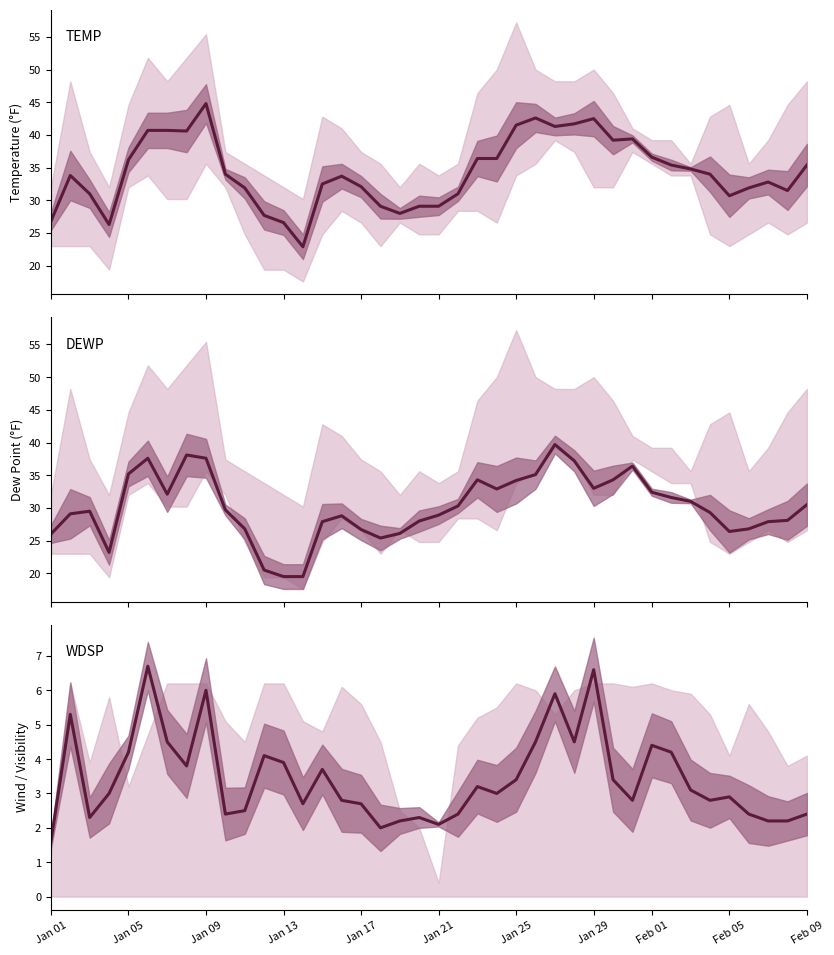

At which label does WDSP reach its minimum?

Jan 01